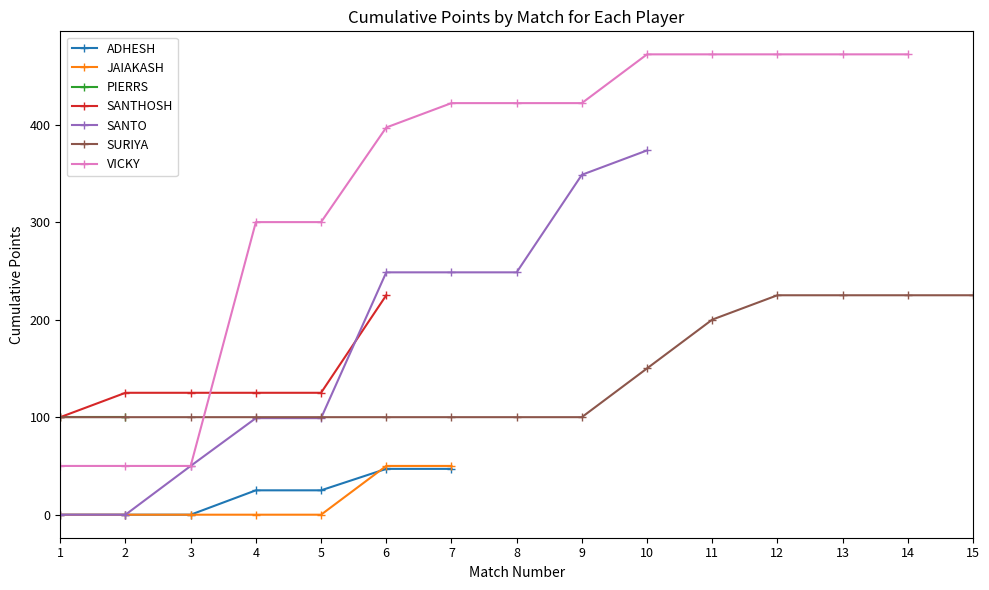

What is the sum of all TOTAL POINTS values?

1492.5